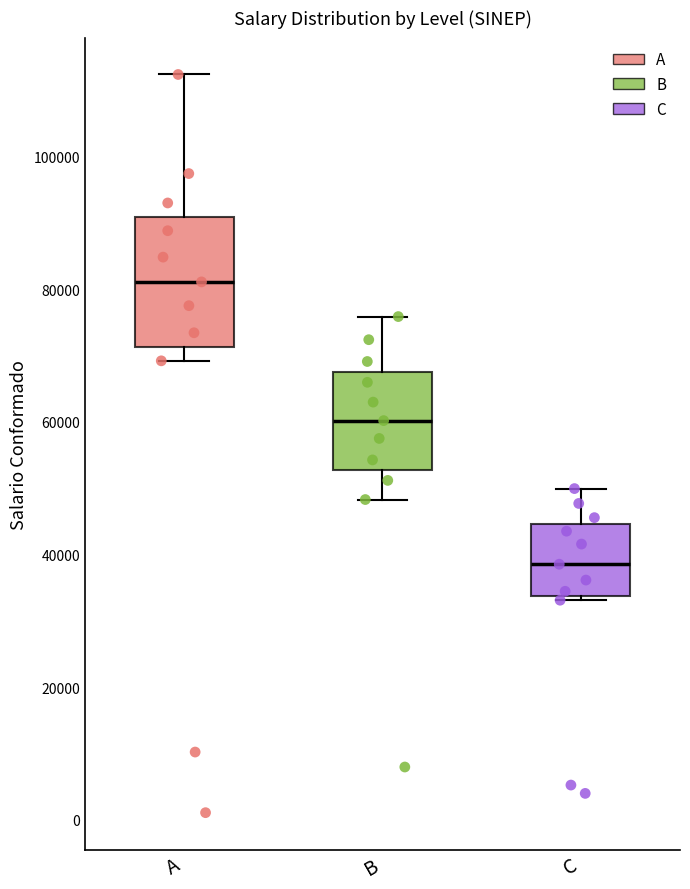

Reading left to right, transcribe this box plot: for each box, give where its median line is, the range the box spans, and where its two whiskers end, as read against the y-axis. The values are not printed on the chart, so give them approximately, as read against the axis.

A: median 82000, box 72000 to 90000, whiskers 70000 to 112000
B: median 60000, box 52000 to 68000, whiskers 48000 to 76000
C: median 38000, box 34000 to 44000, whiskers 34000 (just below the box's lower edge) to 50000